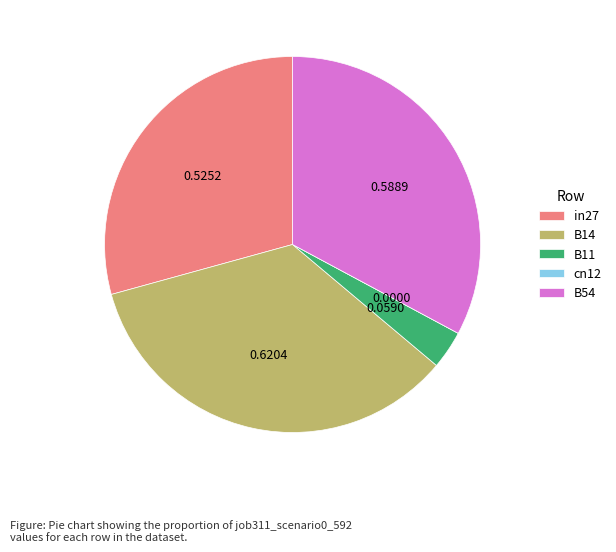

Does B14 account for over 50% of the chart?

No